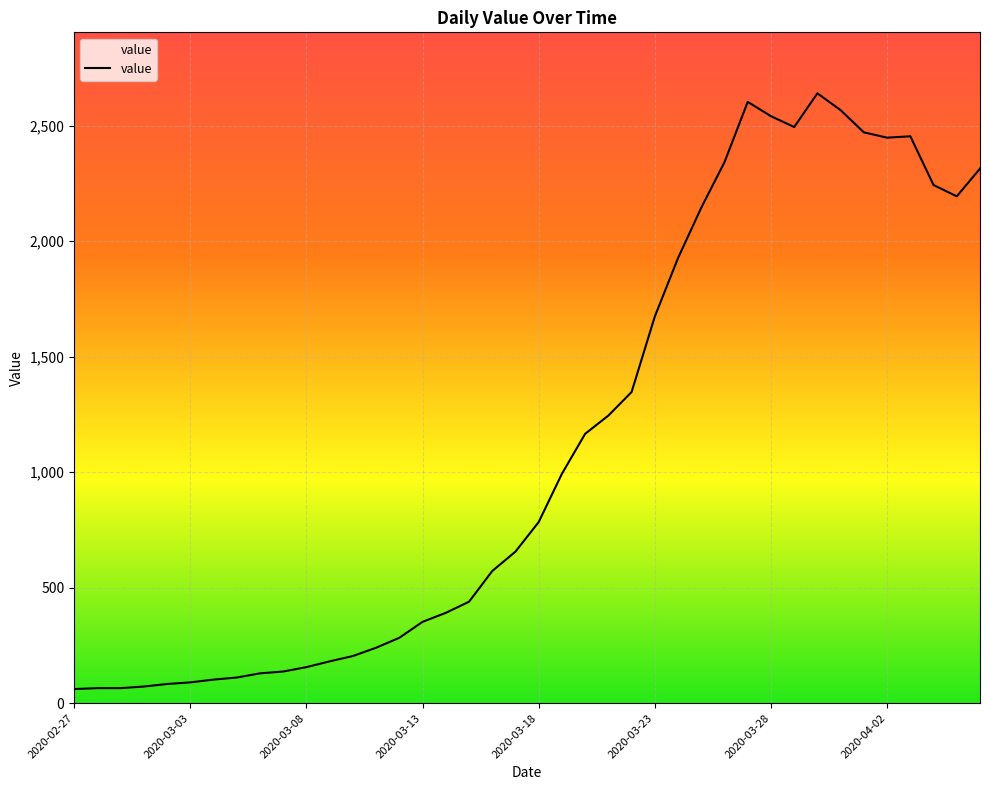

What is the difference between the maximum and minimum values?

2579